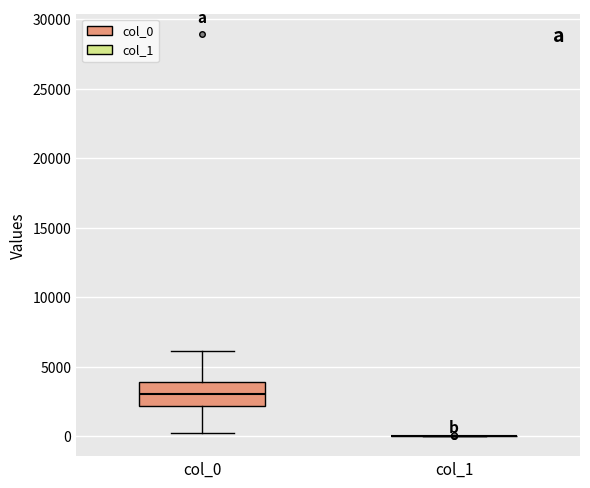

Comparing the boxes themselves (not the whiskers), which one is the tallest?

col_0